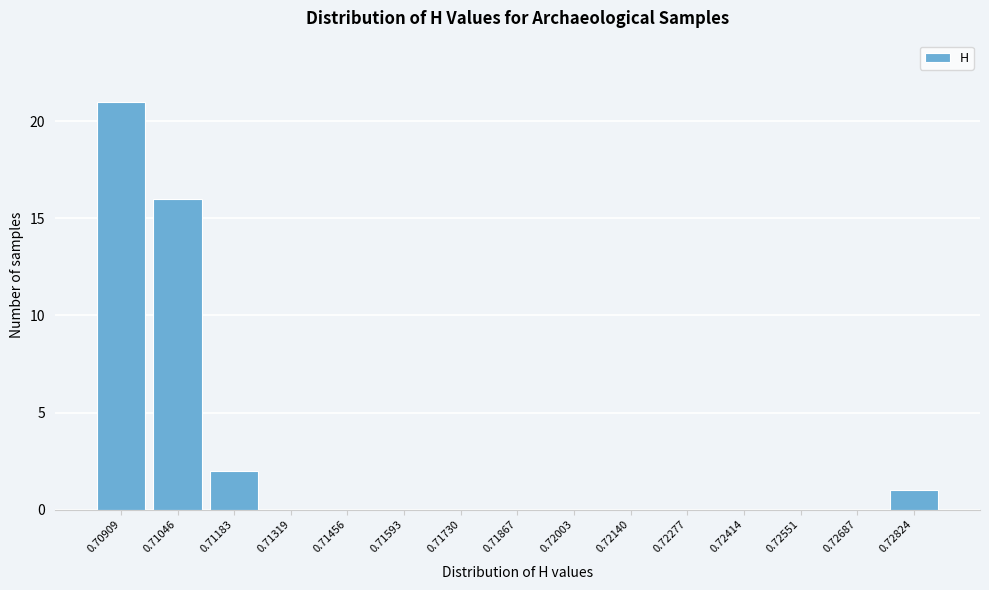

Reading right to left, extract all data points from this chart.

0.72824=1	0.72687=0	0.72551=0	0.72414=0	0.72277=0	0.72140=0	0.72003=0	0.71867=0	0.71730=0	0.71593=0	0.71456=0	0.71319=0	0.71183=2	0.71046=16	0.70909=21